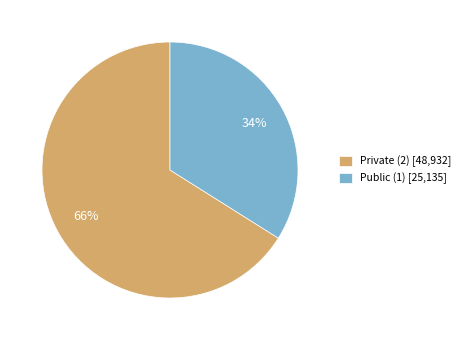

Between Public (1) [25,135] and Private (2) [48,932], which is larger?

Private (2) [48,932]